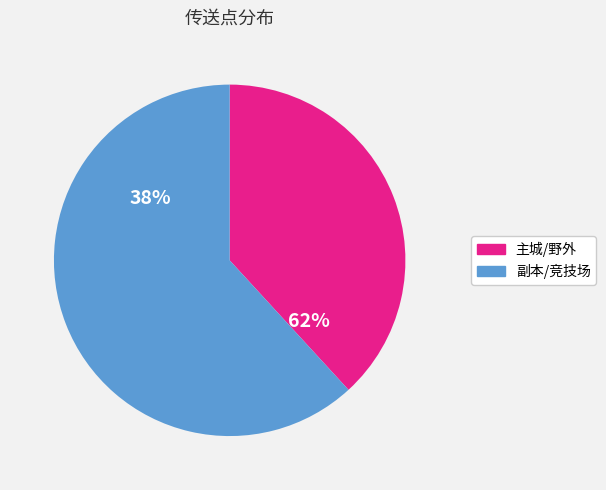

Which category has the smallest portion of the pie?

主城->野外